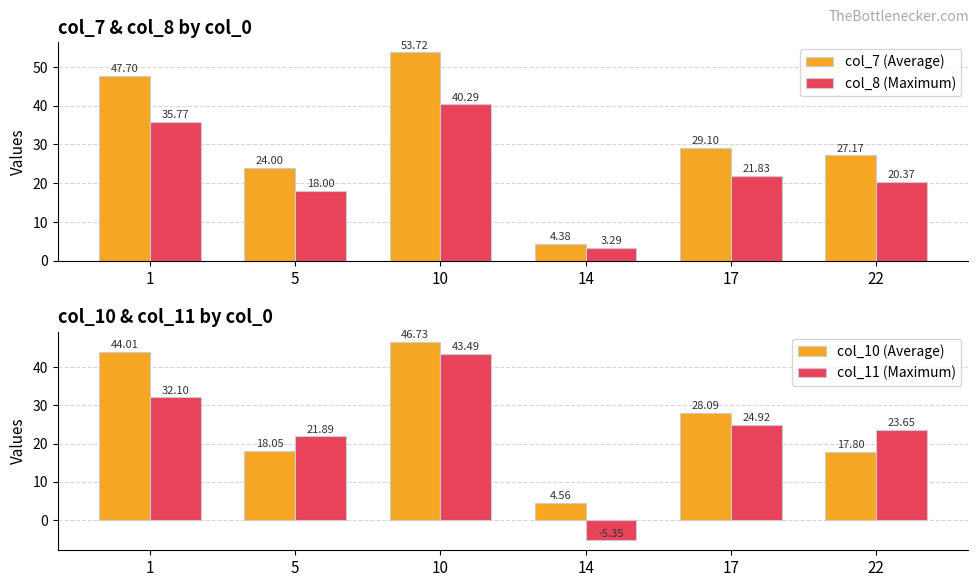

Which series has the widest spread of values?

col_7 (Average)